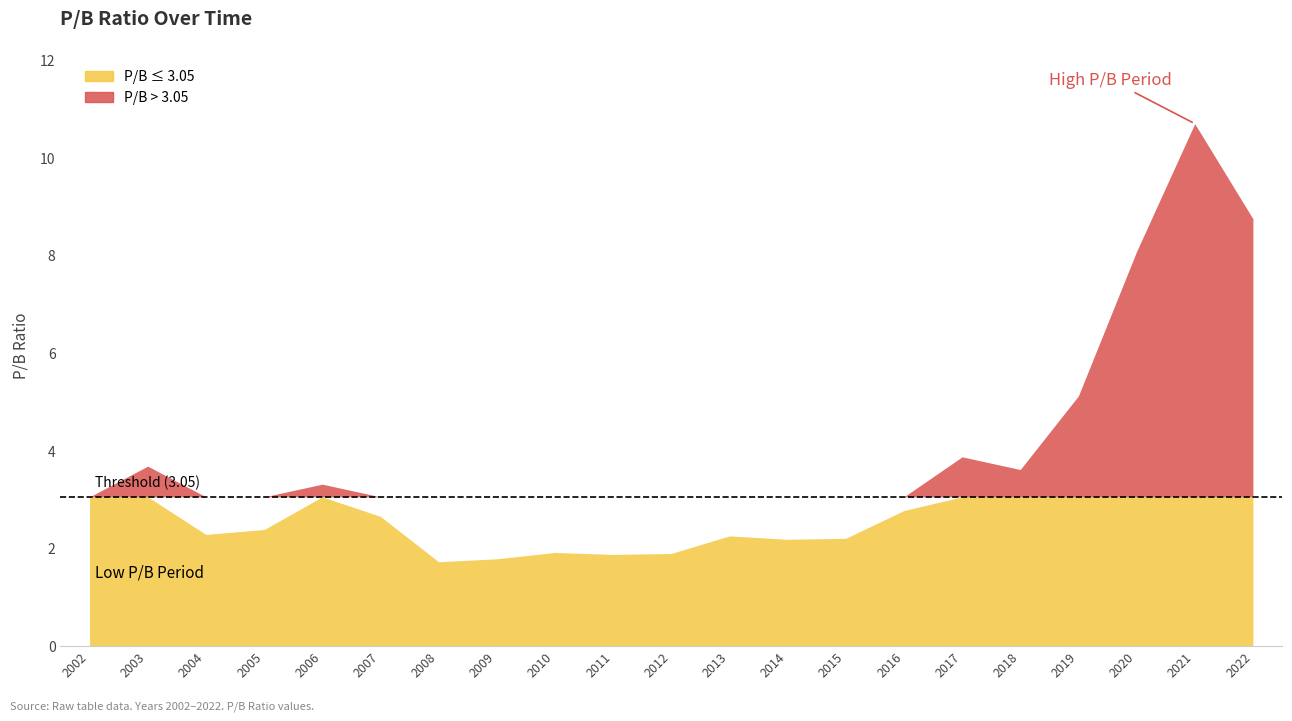

Does the chart display data point markers on the line(s)?

No